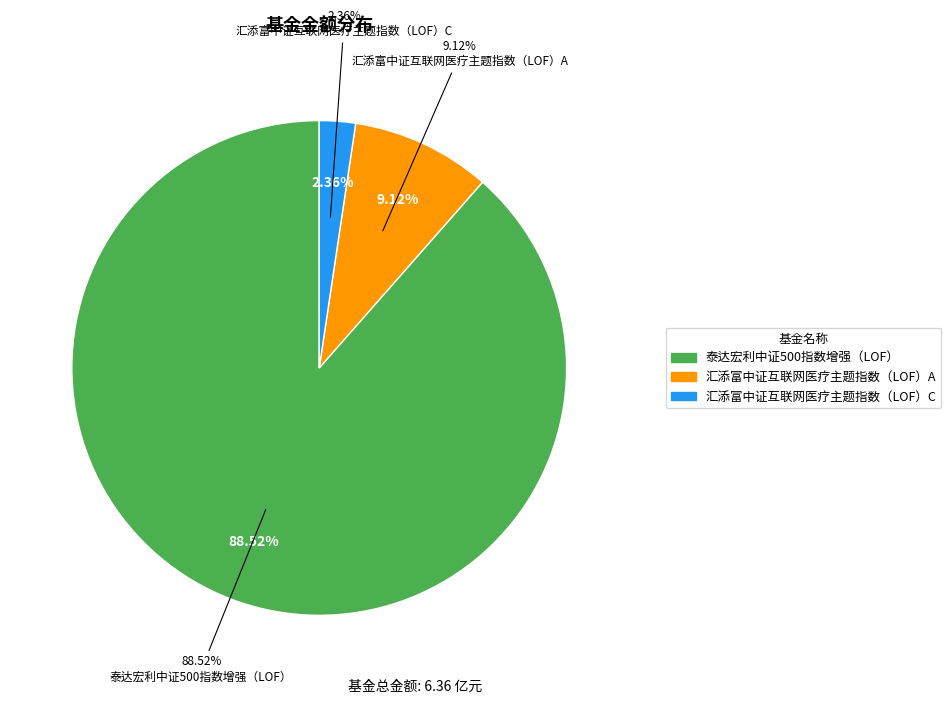

What percentage do 泰达宏利中证500指数增强（LOF） and 汇添富中证互联网医疗主题指数（LOF）C together represent?

90.9%